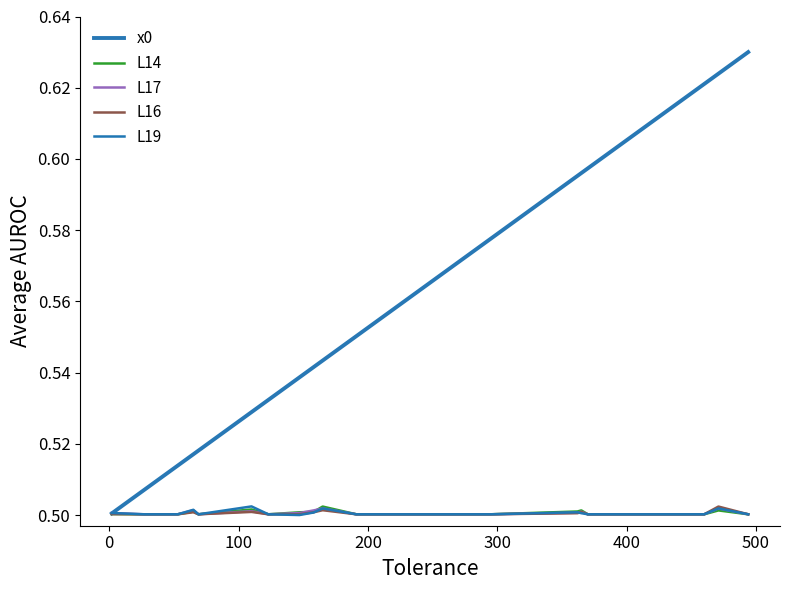

True or false: L16 has more than 0 points higher than both neighbors.

True